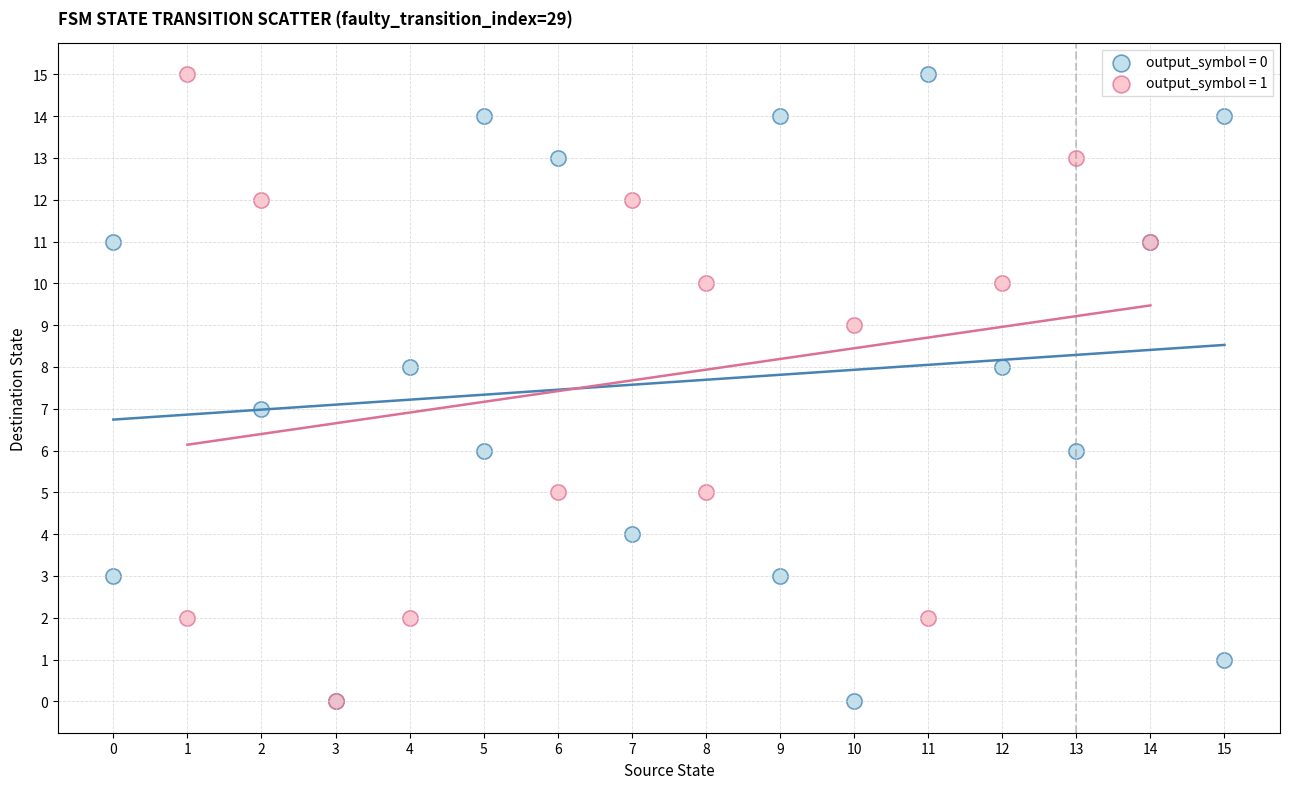

What are all the series names shown in the legend?

output_symbol = 0, output_symbol = 1